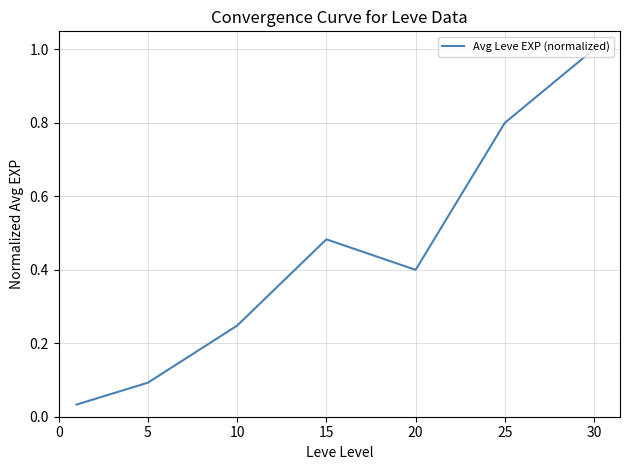

What is the sum of all values?

3.1